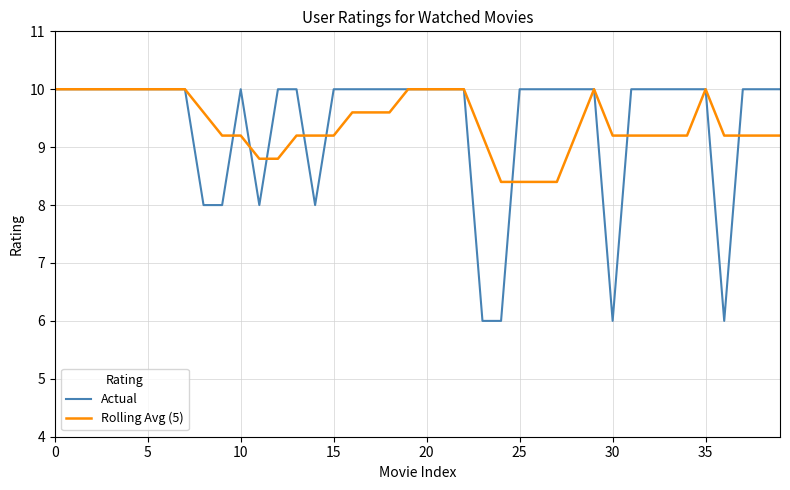

What is the maximum value for Rolling Avg (5)?

10.0